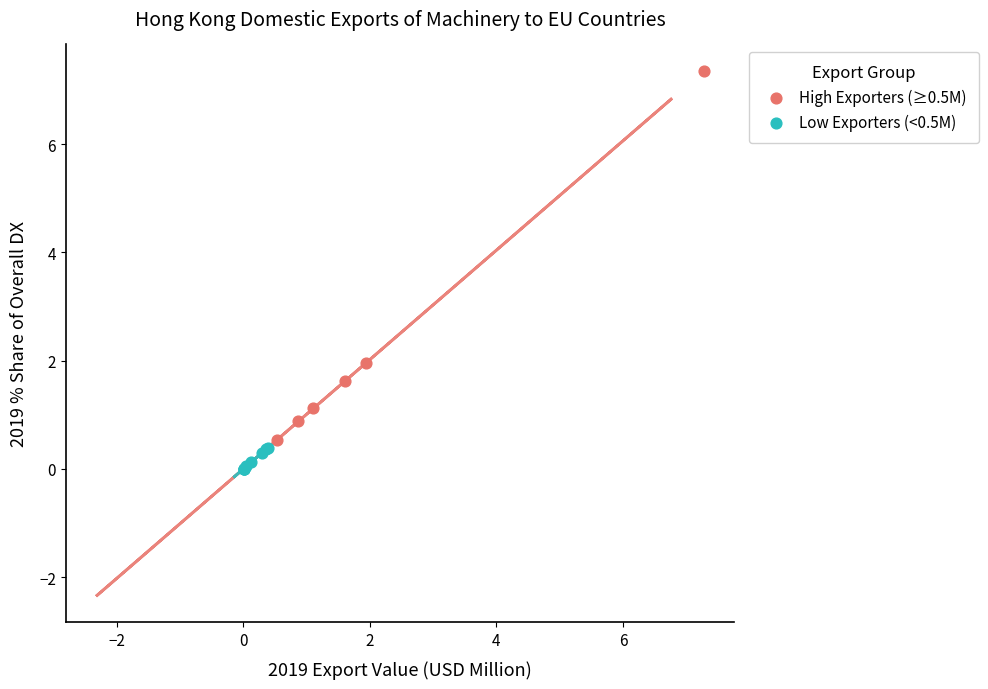

What are all the series names shown in the legend?

High Exporters (≥0.5M), Low Exporters (<0.5M)